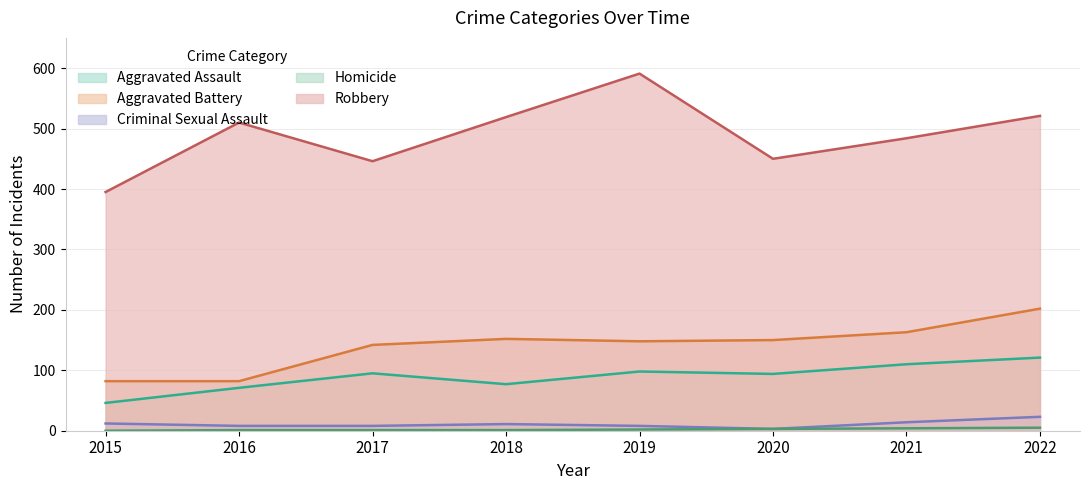

The Aggravated Assault series shows 14 at 2015. True or false?

False